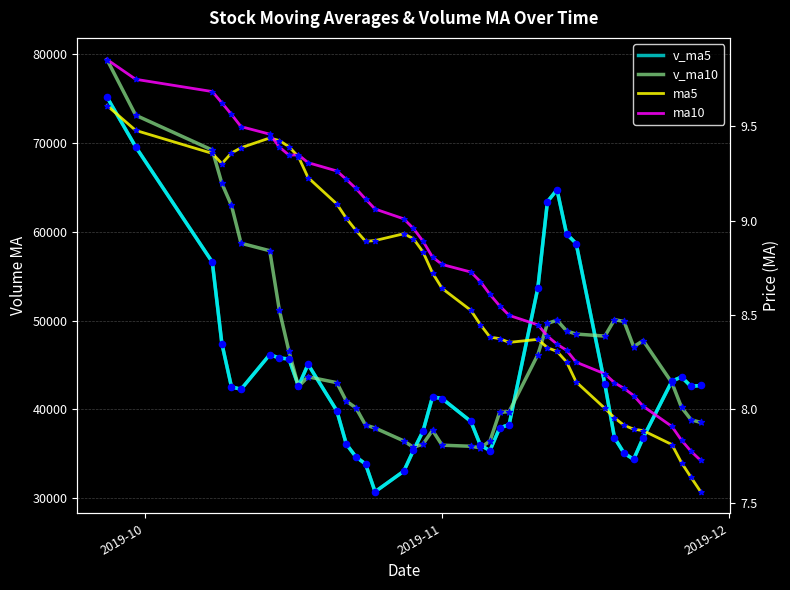

At how many categories does at least one series exceed 27923?

40